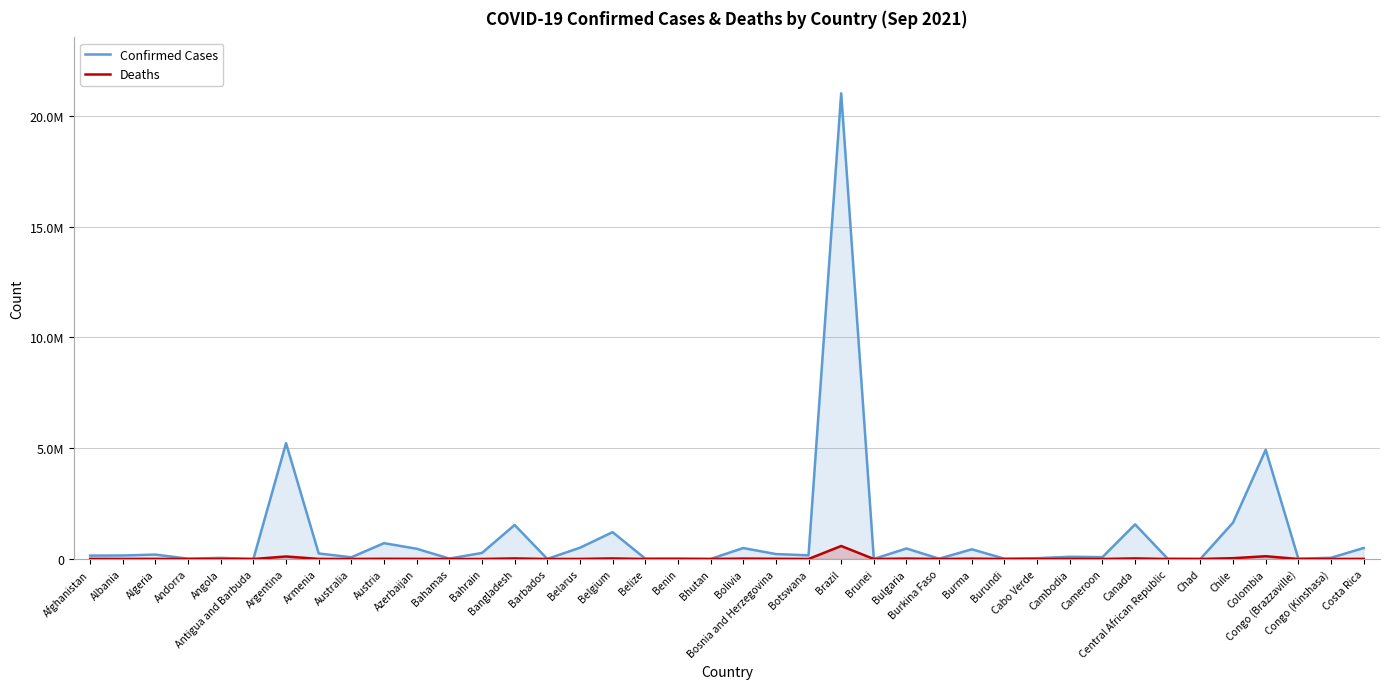

True or false: Confirmed Cases and Deaths cross at least once.

False